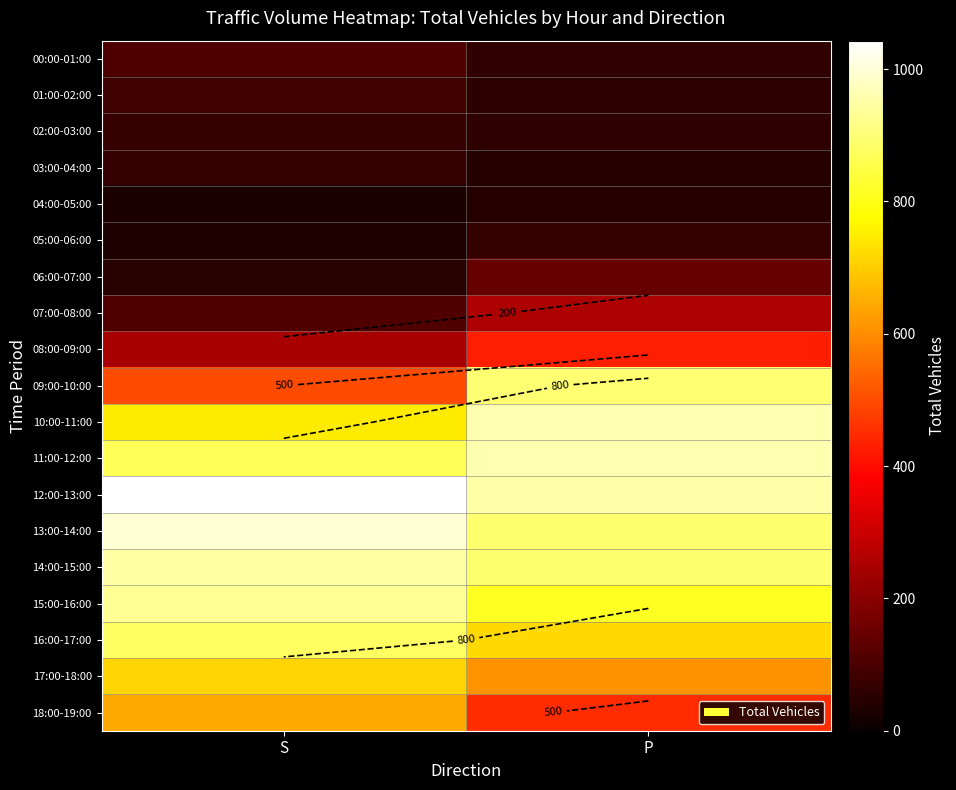

What is the minimum value for 15:00-16:00?

812